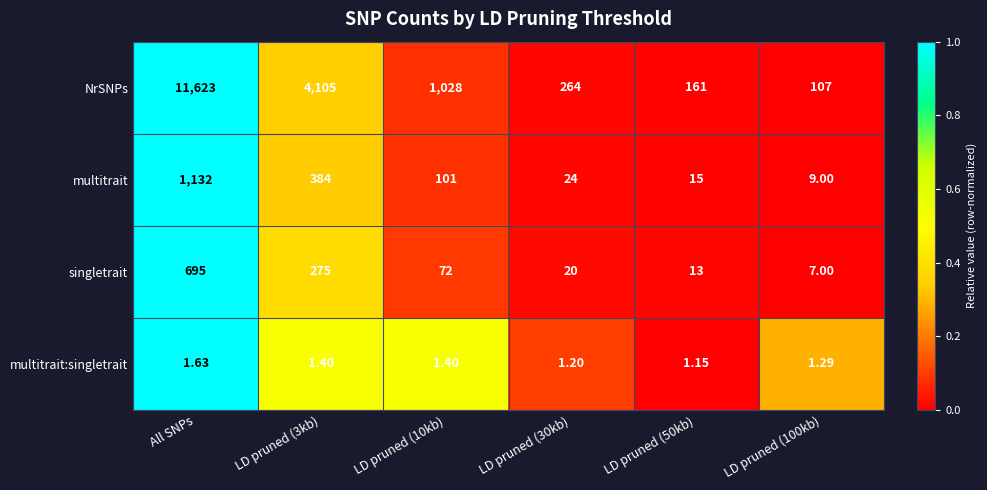

Which series has the largest range (max minus min)?

NrSNPs